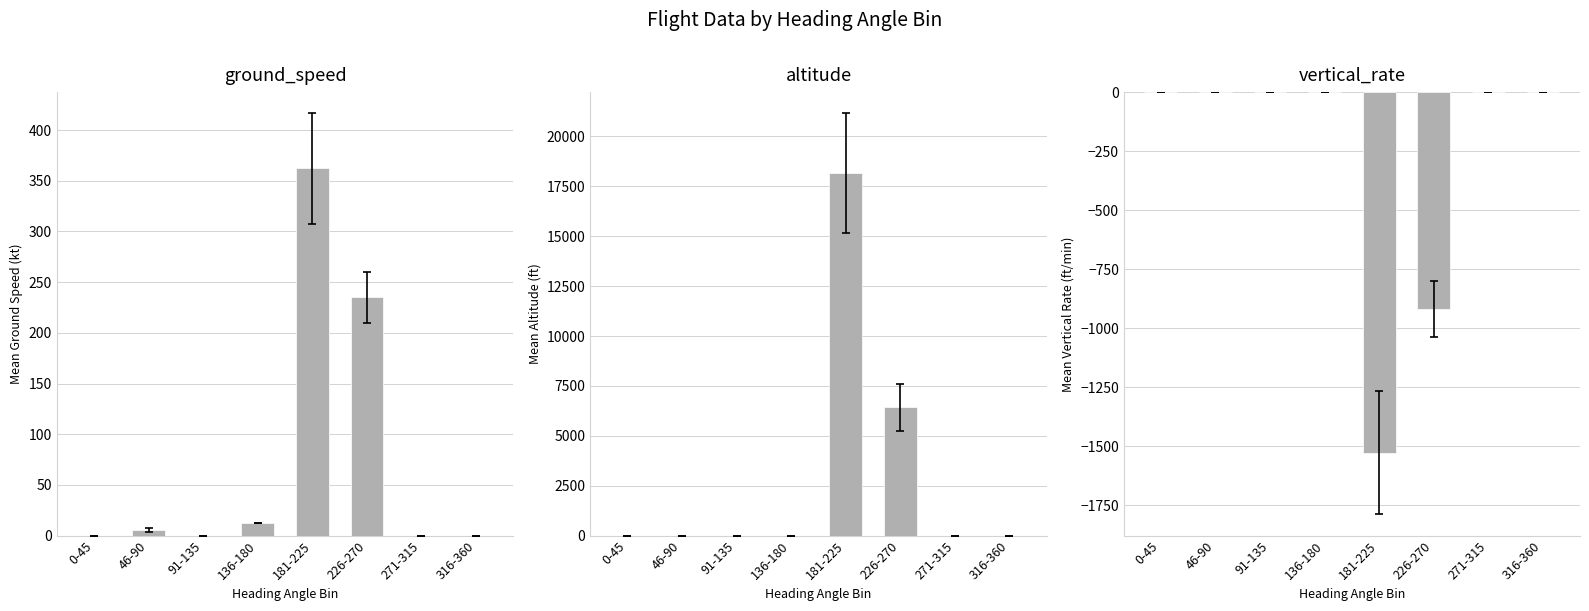

Rank the series at 226-270 from lowest to highest value.

vertical_rate, ground_speed, altitude